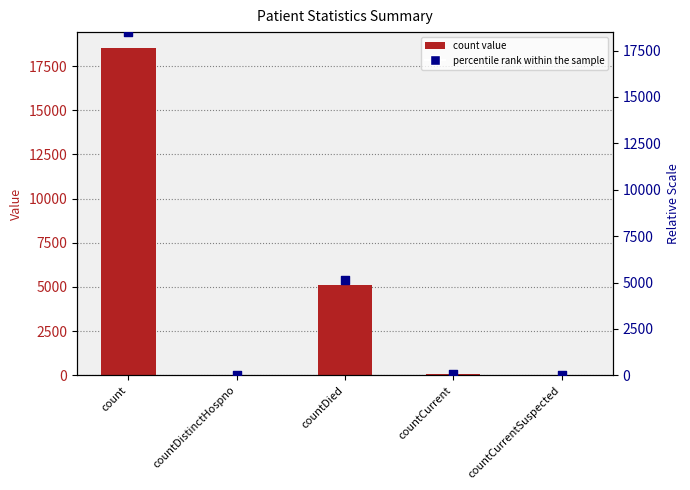

Which series has the widest spread of Y values?

count